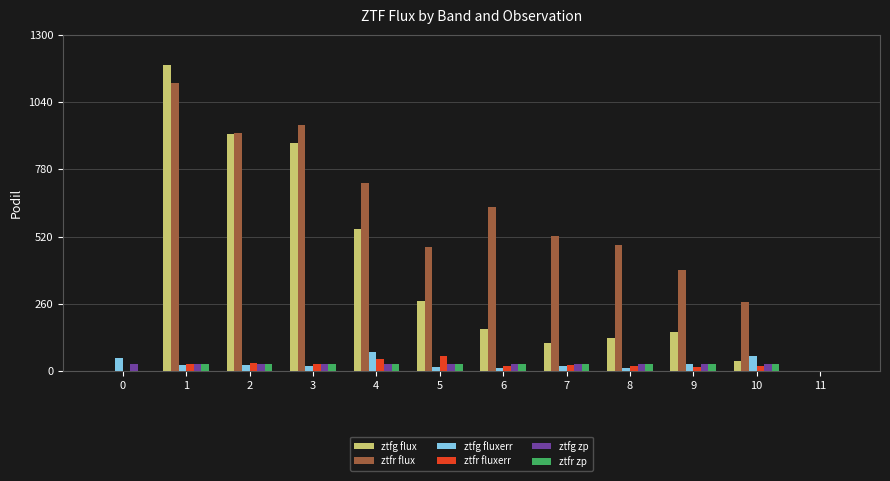

Which series has the largest total across all categories?

ztfr flux